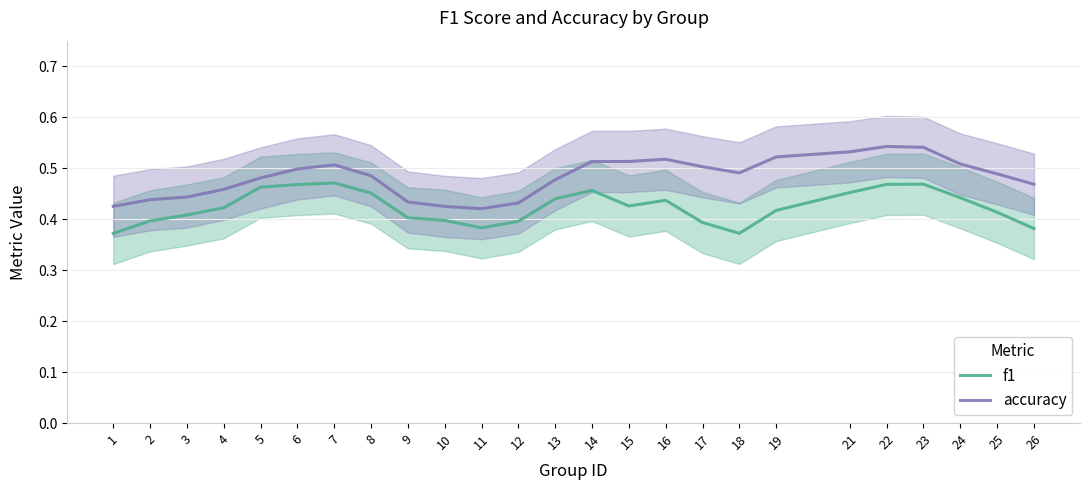

What is the sum of all f1 values?

10.6